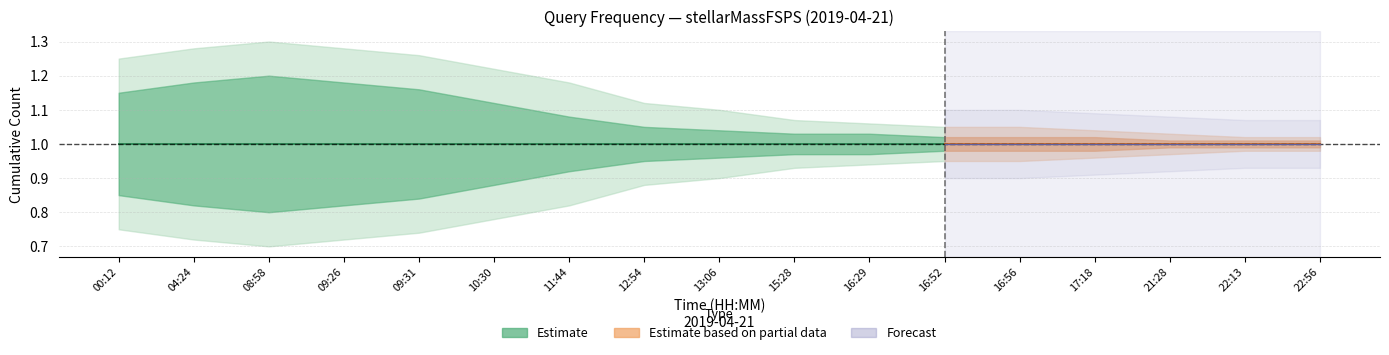

What is the difference between the maximum and minimum values in the Estimate_upper2 series?

0.3